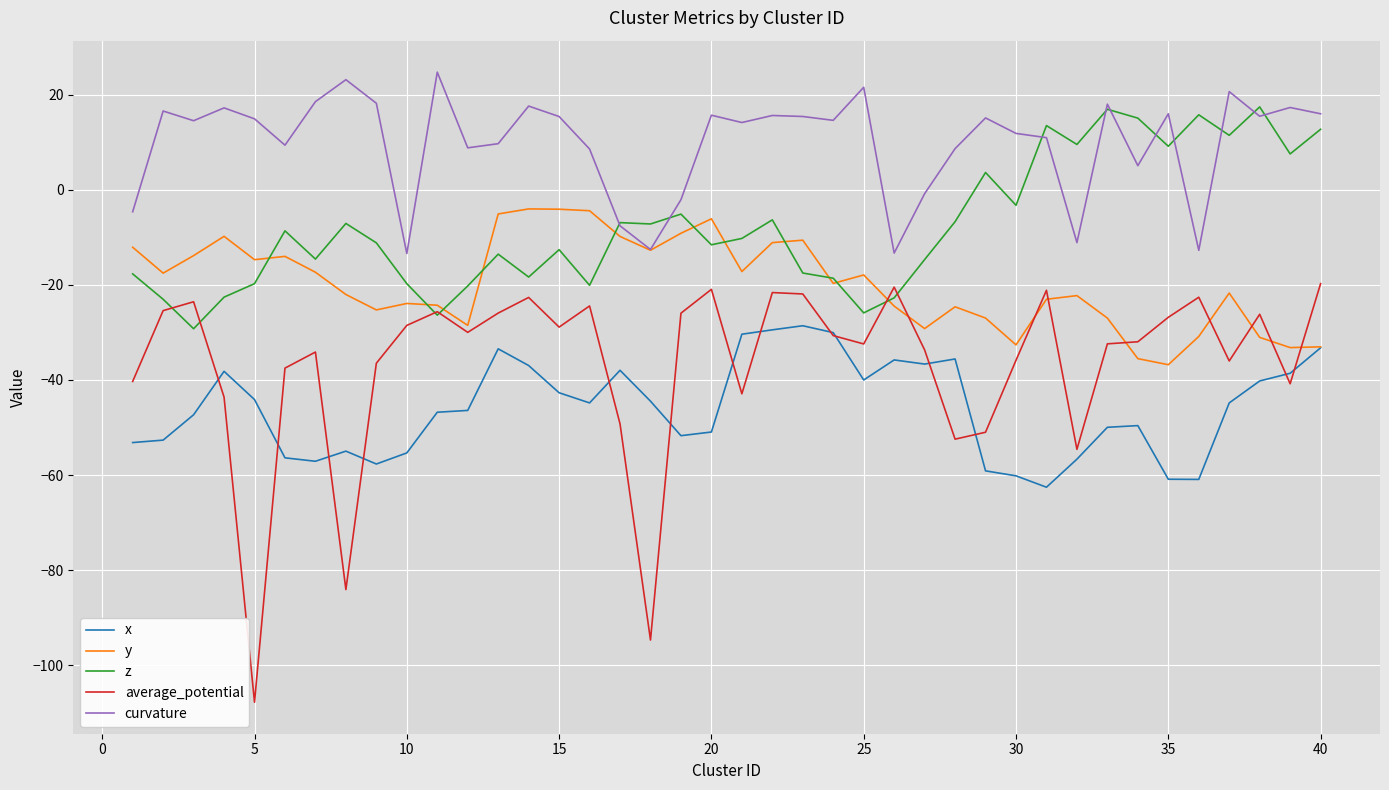

What is the smallest value displayed?

-107.8